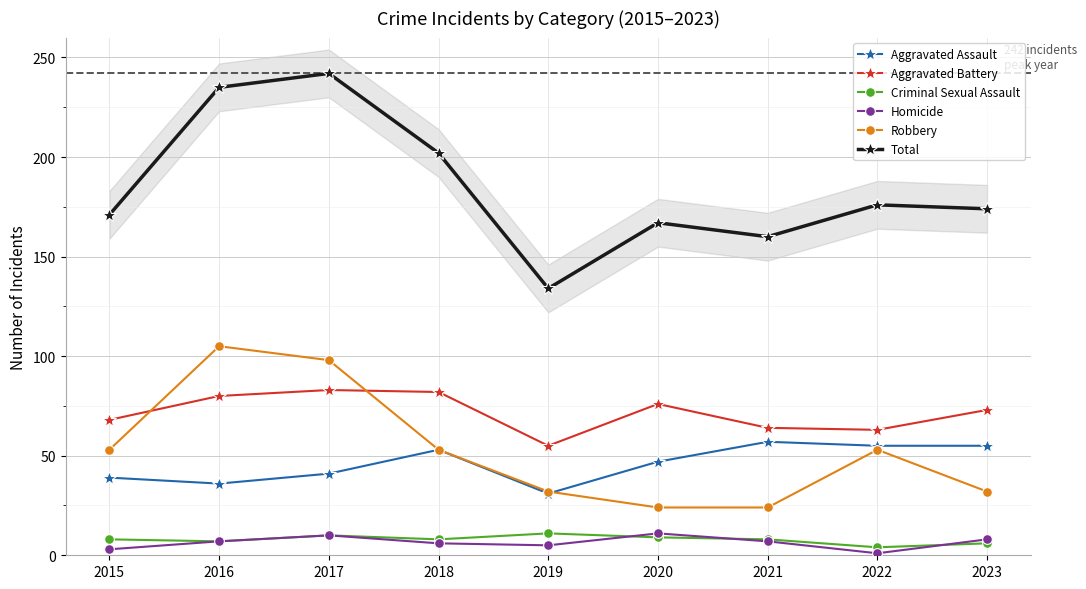

At which category is the sum across all series the highest?

2017